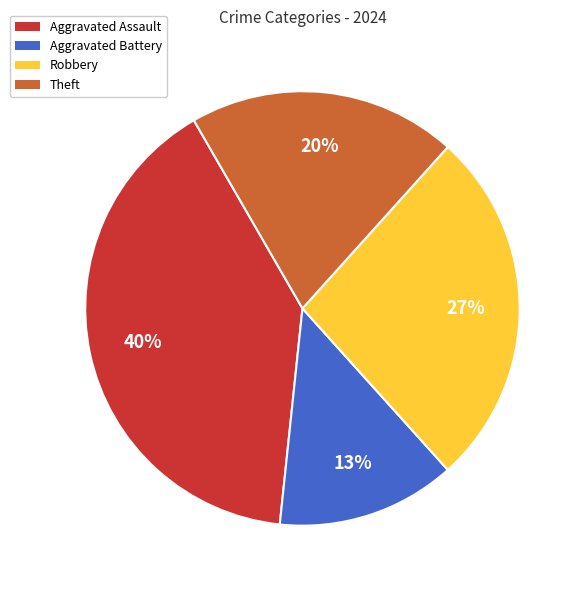

What is the smallest slice in the pie chart?

Aggravated Battery